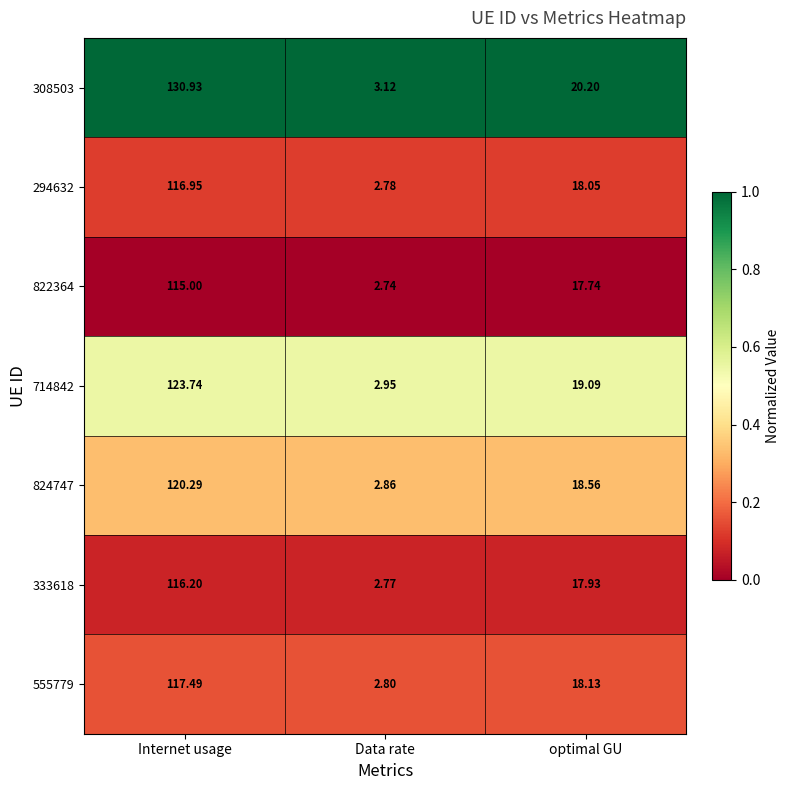

How many data points does each series have?

3